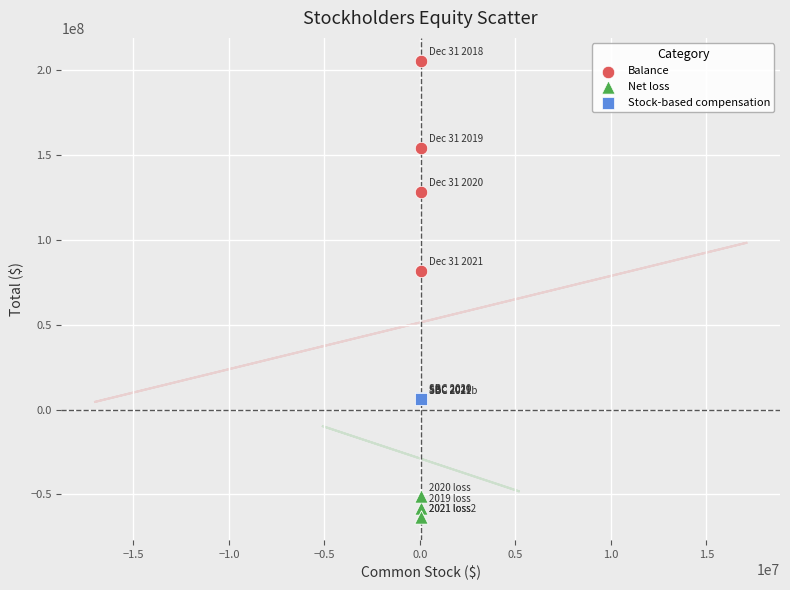

Which series has the widest spread of Y values?

Balance